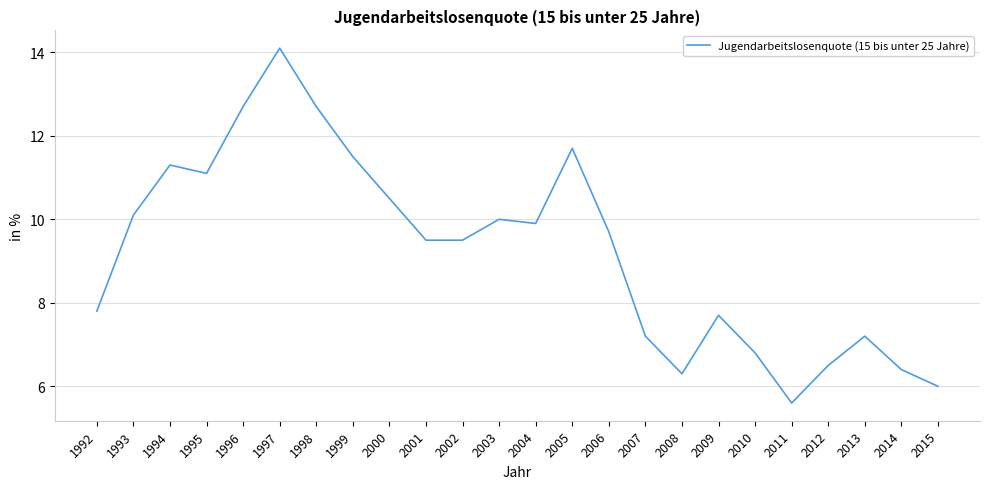

What is the difference between the values at 2011 and 1996?

7.1